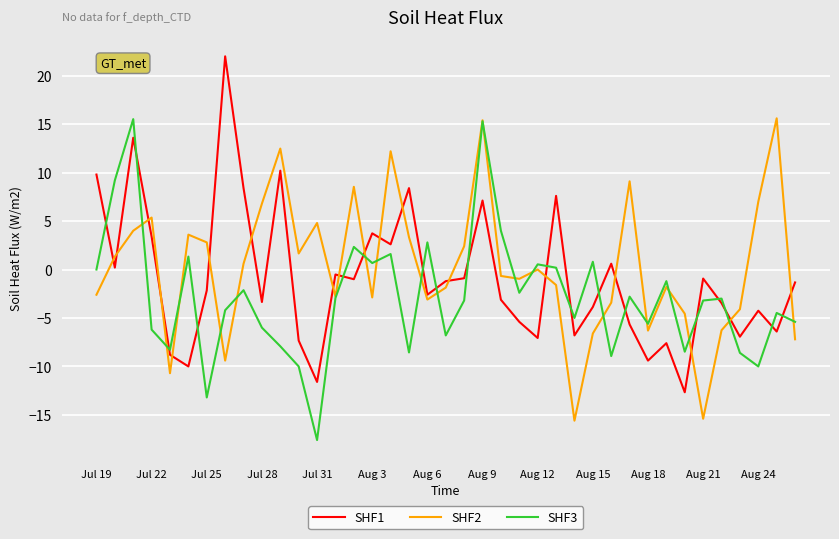

What is the minimum value for SHF3?

-17.6